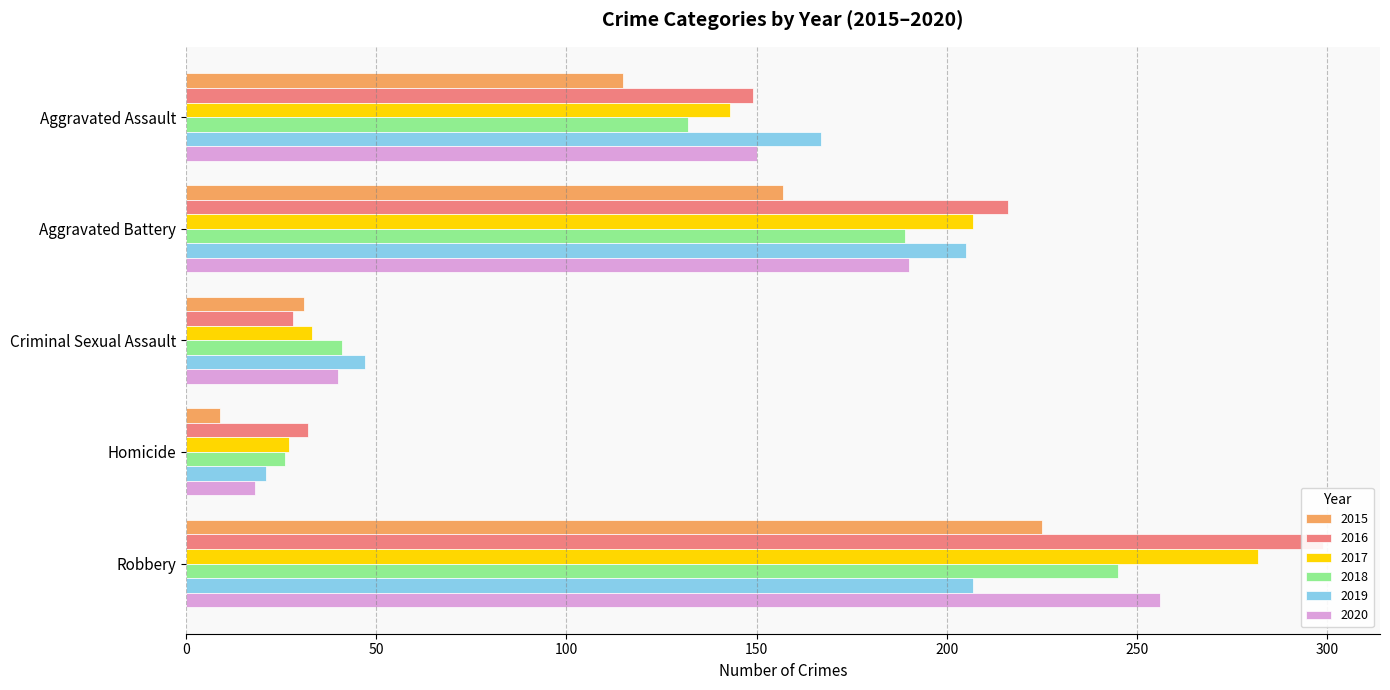

How many bars are there in each group?

6